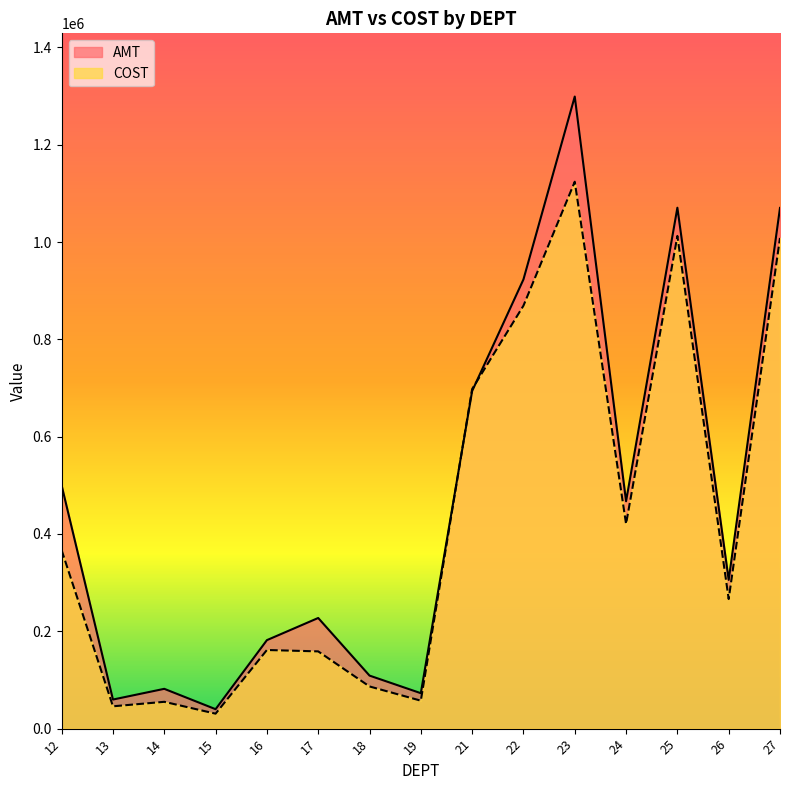

What is the difference between the maximum and minimum values in the AMT series?

1259051.6